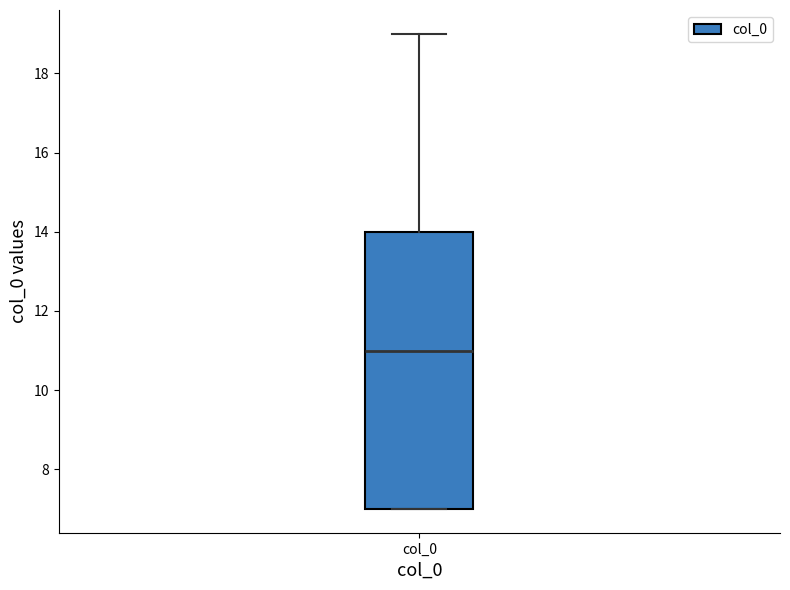

Read this box plot against the y-axis: the position of the median line, the range covered by the box, and the ends of both whiskers. The values are not printed on the chart, so give them approximately, as read against the axis.

median 11, box 7 to 14, whiskers 7 to 19